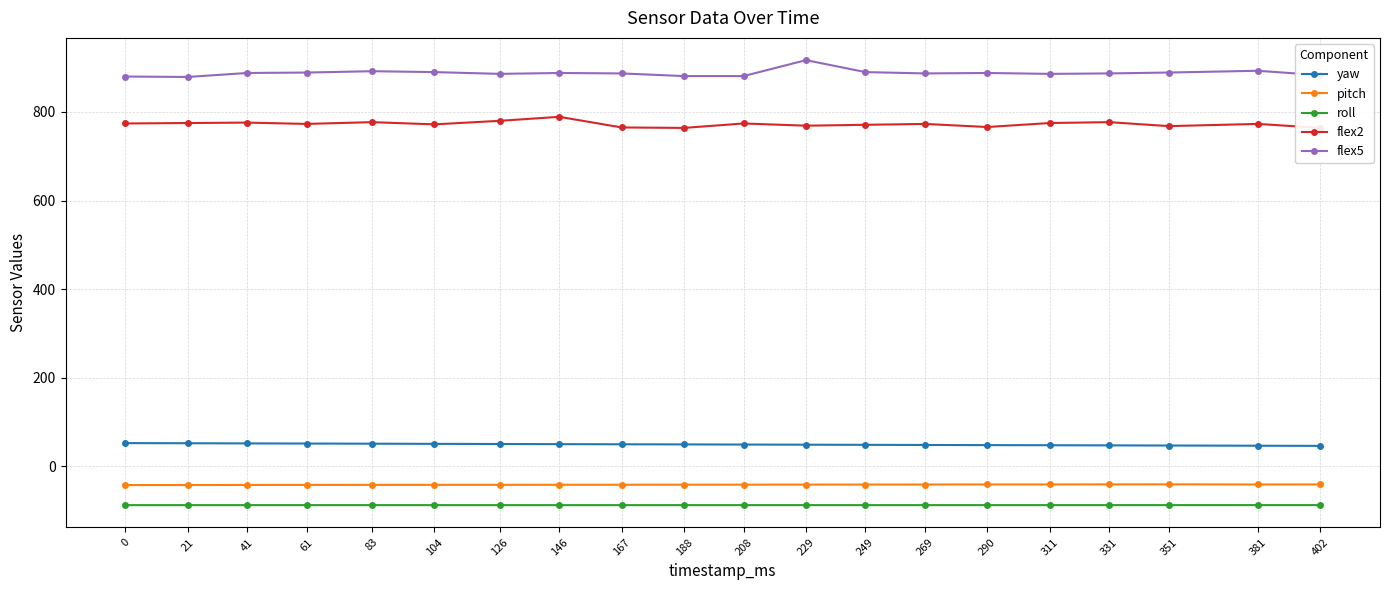

At which label is yaw closest to 49?

208